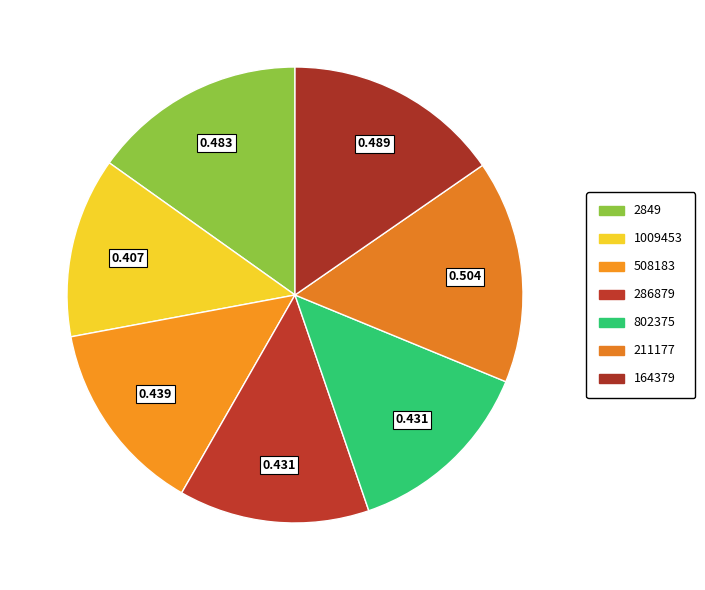

What percentage is the 2849 slice, to the nearest percent?

15%